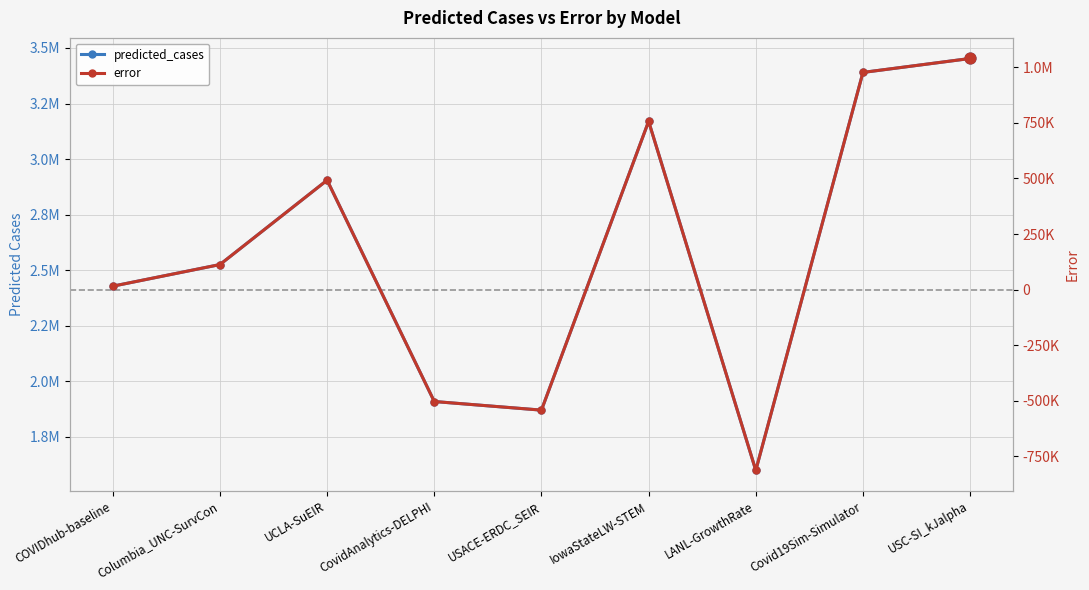

Is the value of predicted_cases at UCLA-SuEIR greater than the value of error at Covid19Sim-Simulator?

Yes